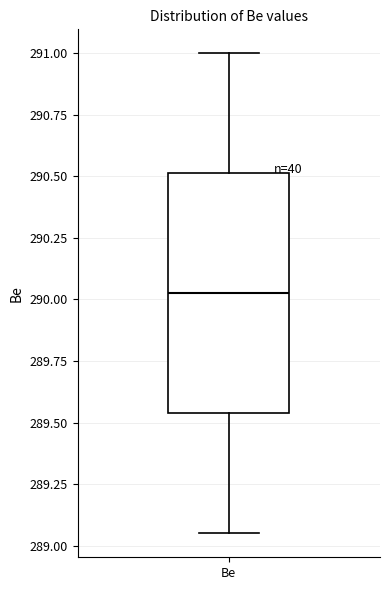

Where does the median line of the box for Be sit on the y-axis? The values are not printed on the chart, so give them approximately, as read against the axis.

290.05